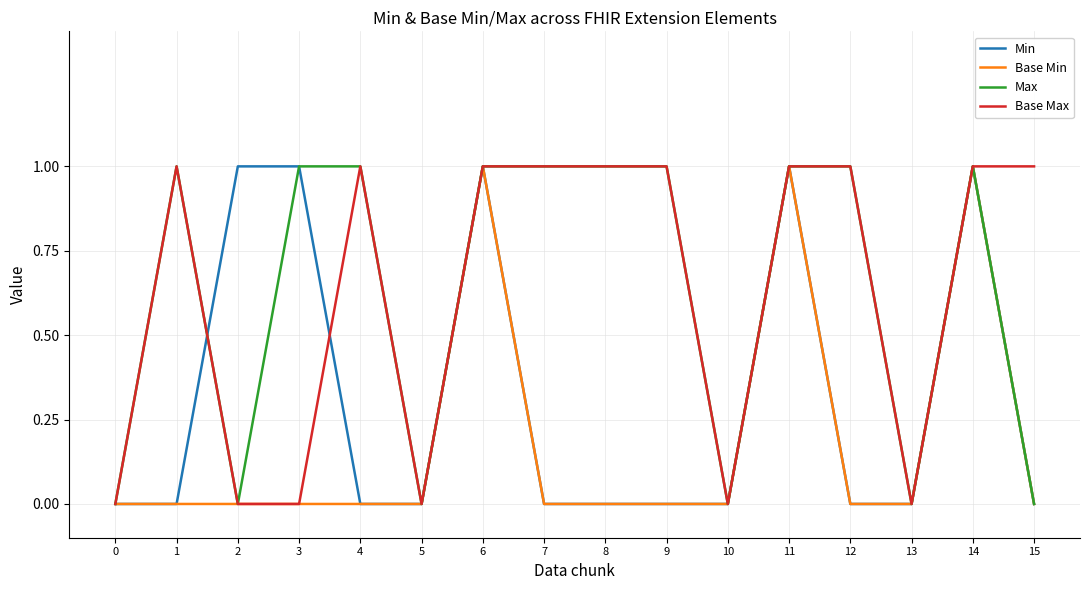

Is the value of Base Max at 4 greater than the value of Base Min at 15?

Yes